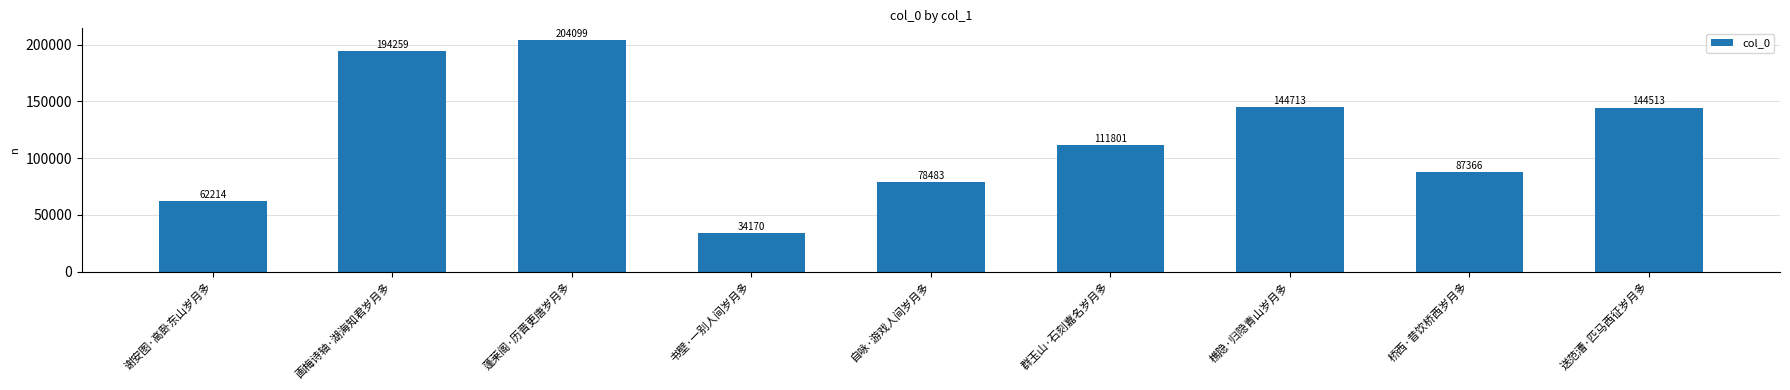

What position from the right is 樵隐·归隐青山岁月多?

3